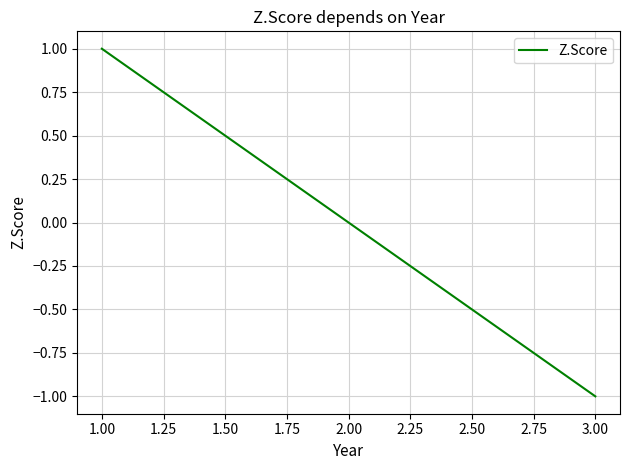

What position from the left is 2.00?

2